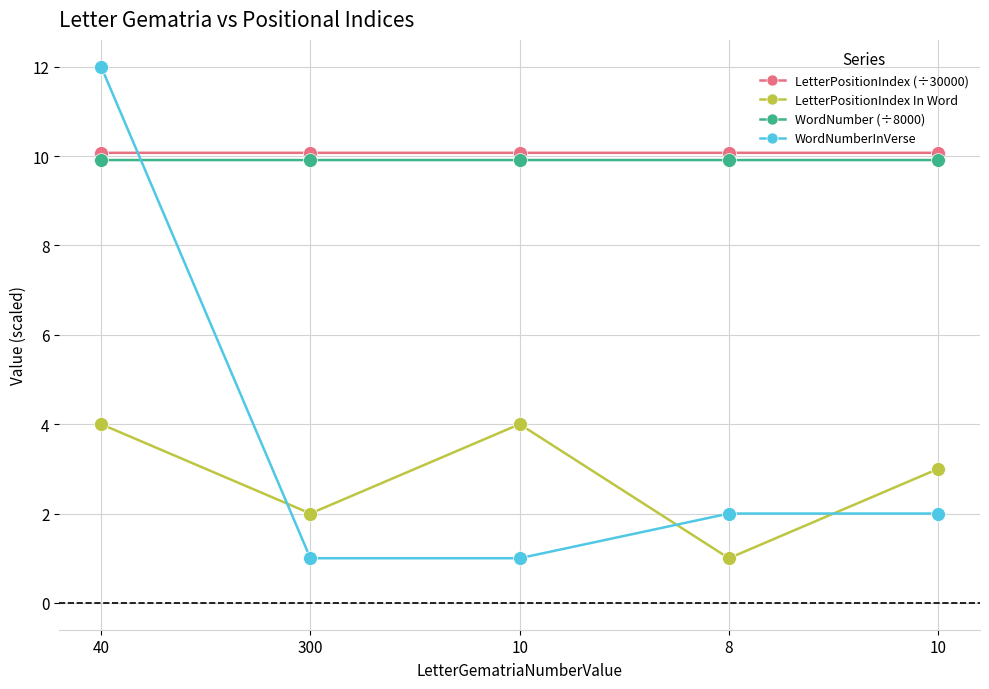

What is the total value across all series at 8?

23.0